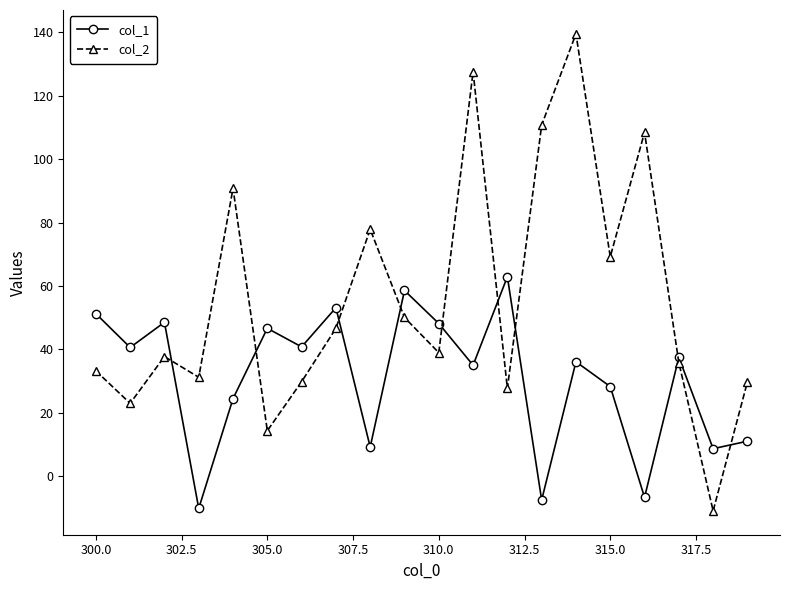

What is the greatest value displayed?

139.5